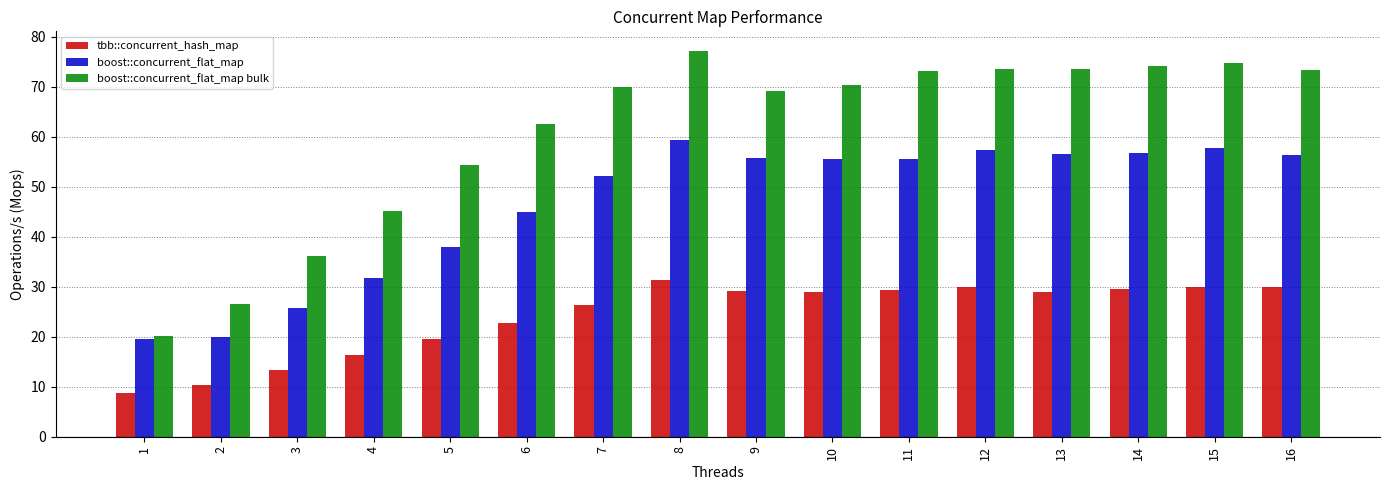

Is it true that tbb::concurrent_hash_map equals 5.9 at 4?

False